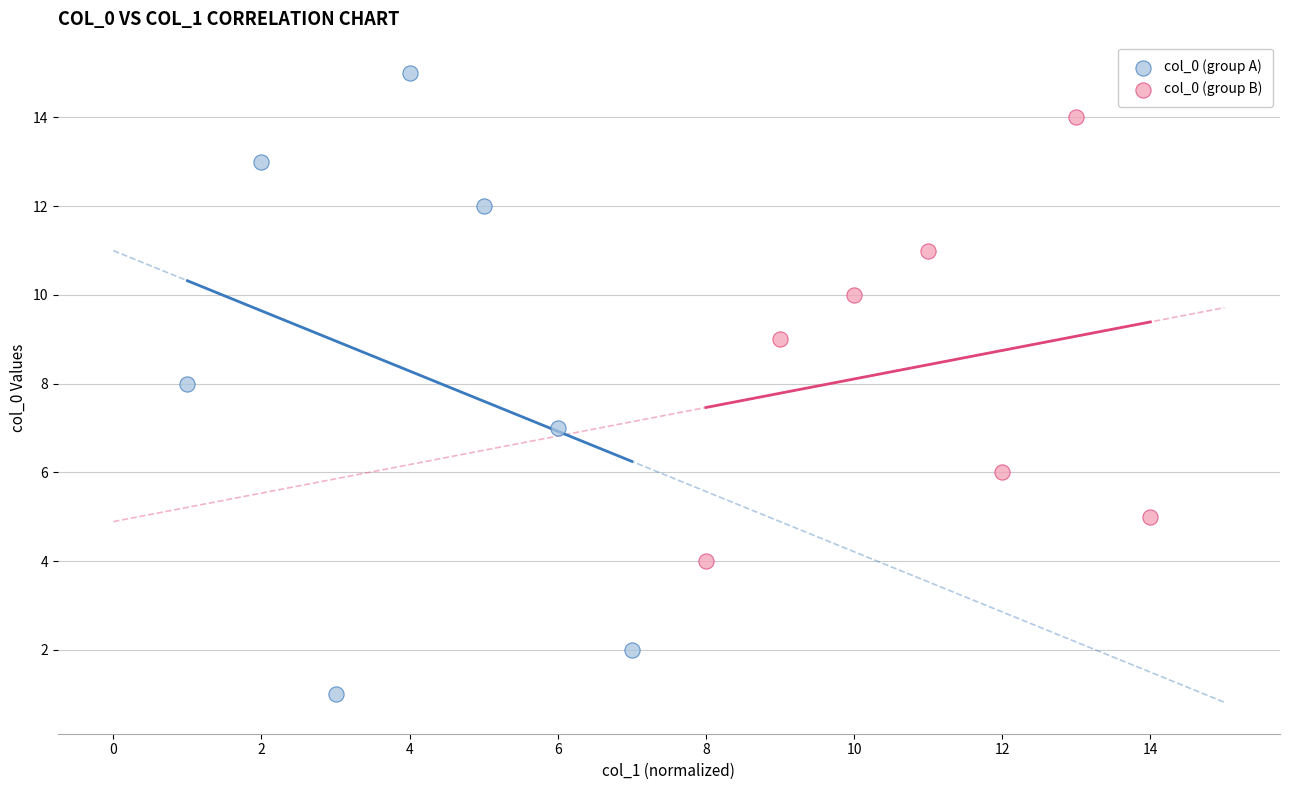

Which series contains the highest Y value?

col_0 (group A)